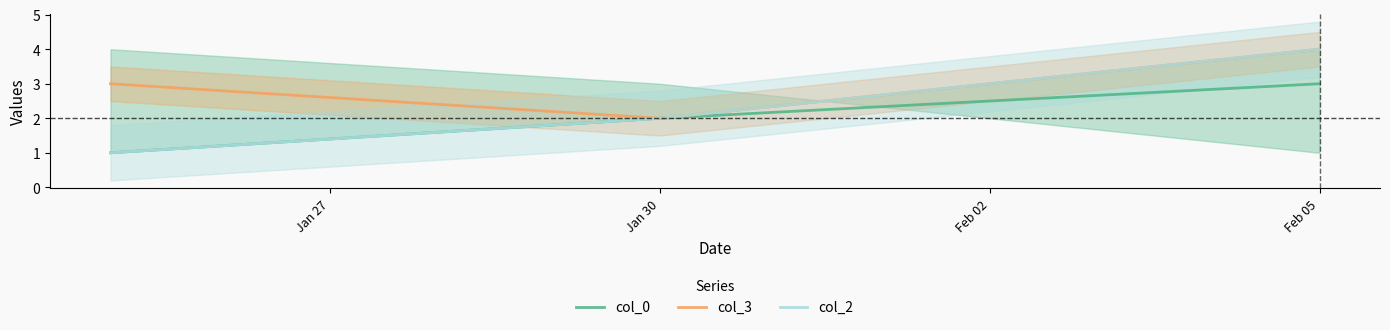

Reading left to right, list all the values displayed in this chart.

col_0: 1	2	3
col_3: 3	2	4
col_2: 1	2	4